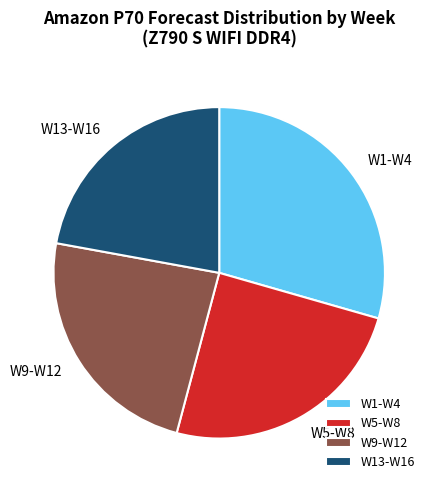

Approximately how many times larger is the value at W1-W4 compared to W5-W8?

1.2